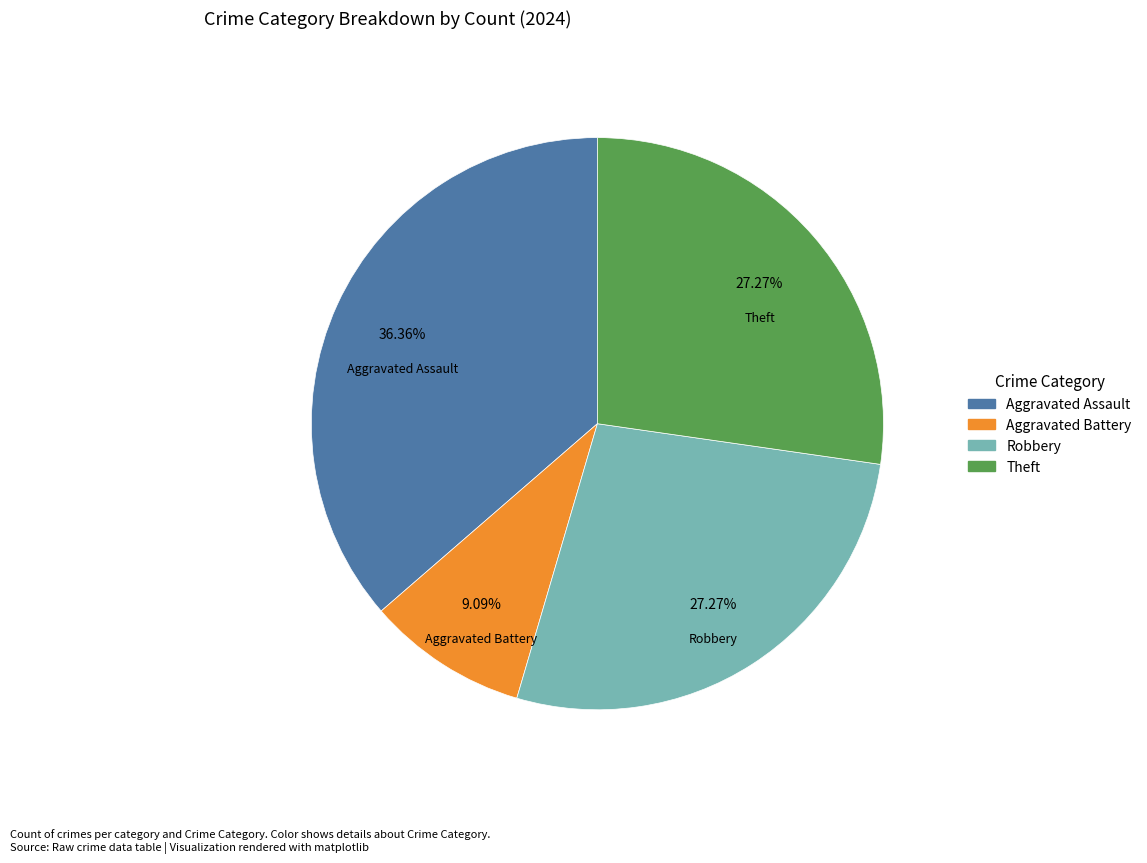

To the nearest percent, what is the average slice percentage?

25%